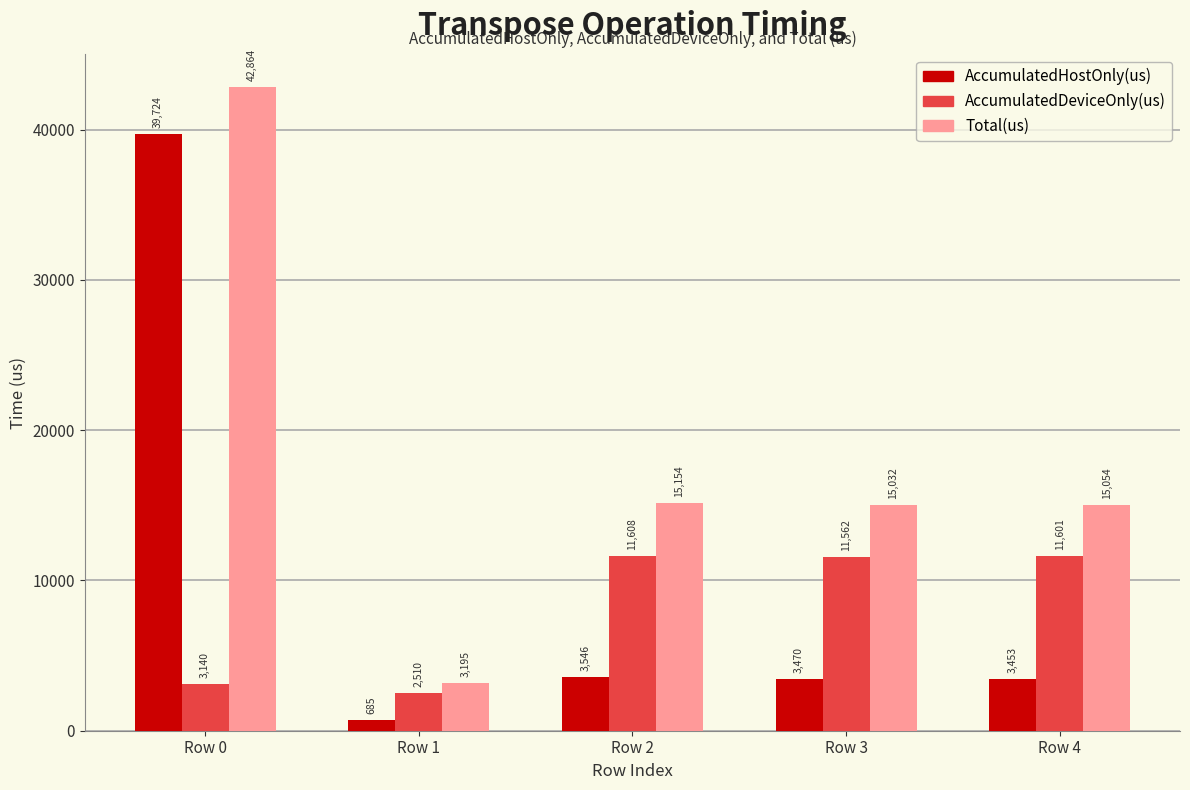

At how many categories does at least one series exceed 9762?

4